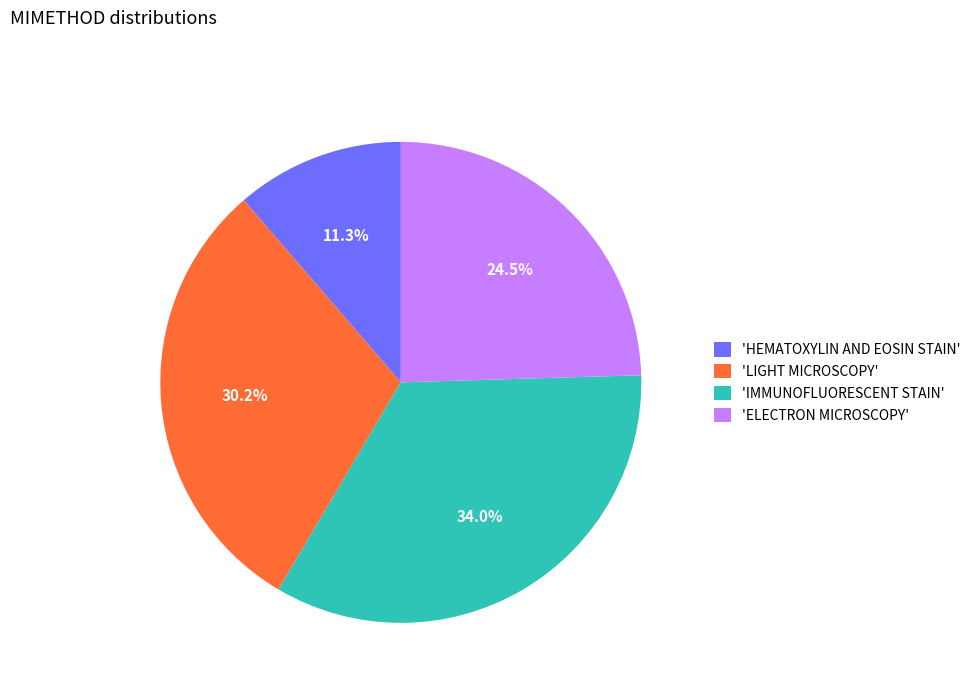

Is the sum of 'IMMUNOFLUORESCENT STAIN' and 'LIGHT MICROSCOPY' greater than half?

Yes